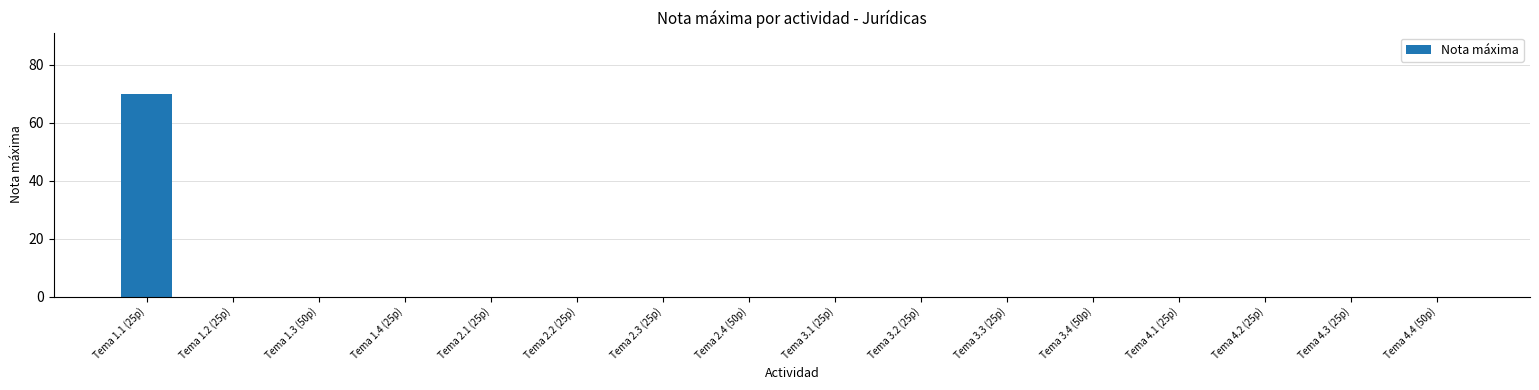

The chart shows a value of 0 at Tema 3.1 (25p). True or false?

True